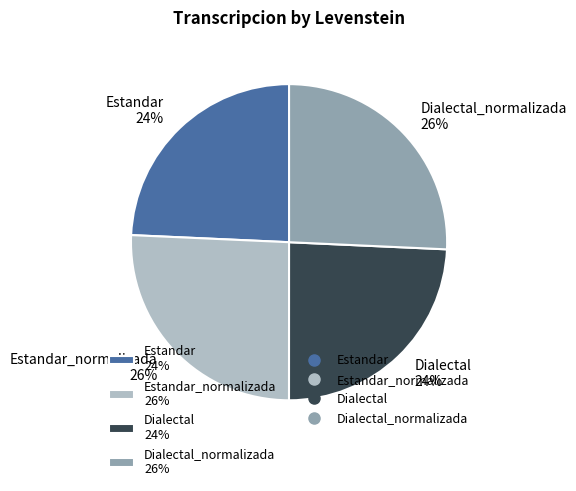

True or false: Dialectal 24% accounts for 35% of the total.

False